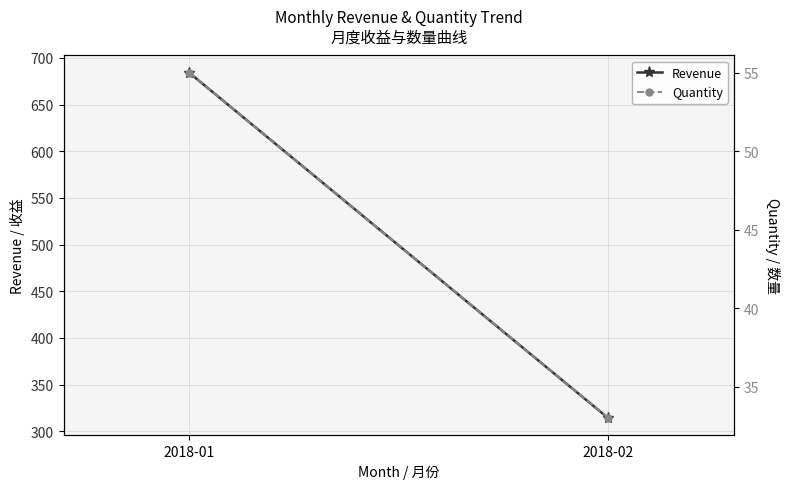

What is the value of the Quantity point at the 2nd from the left?

33.0